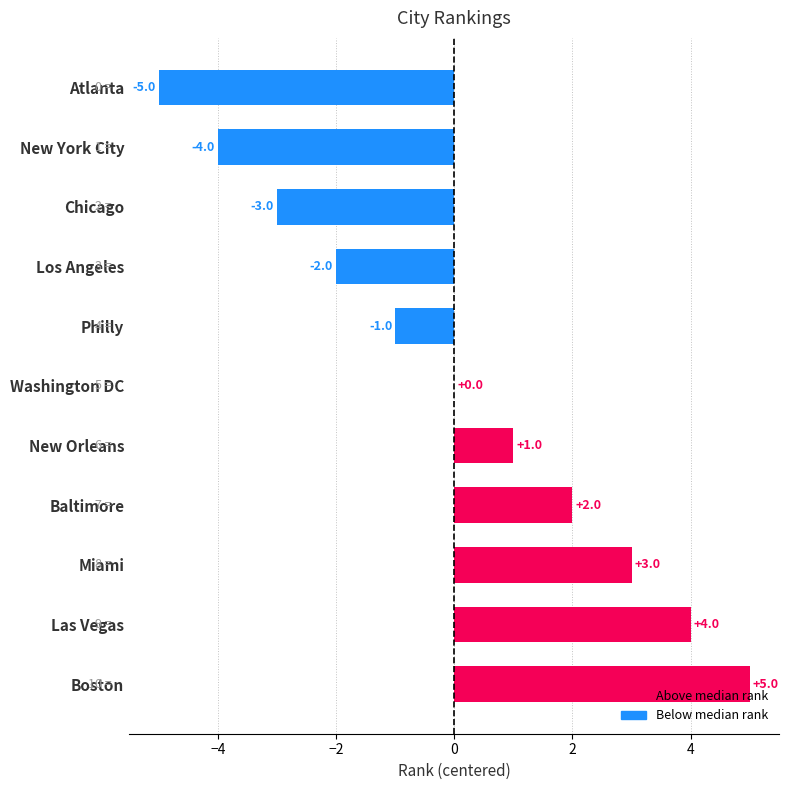

The chart shows a value of -1 at Philly. True or false?

True